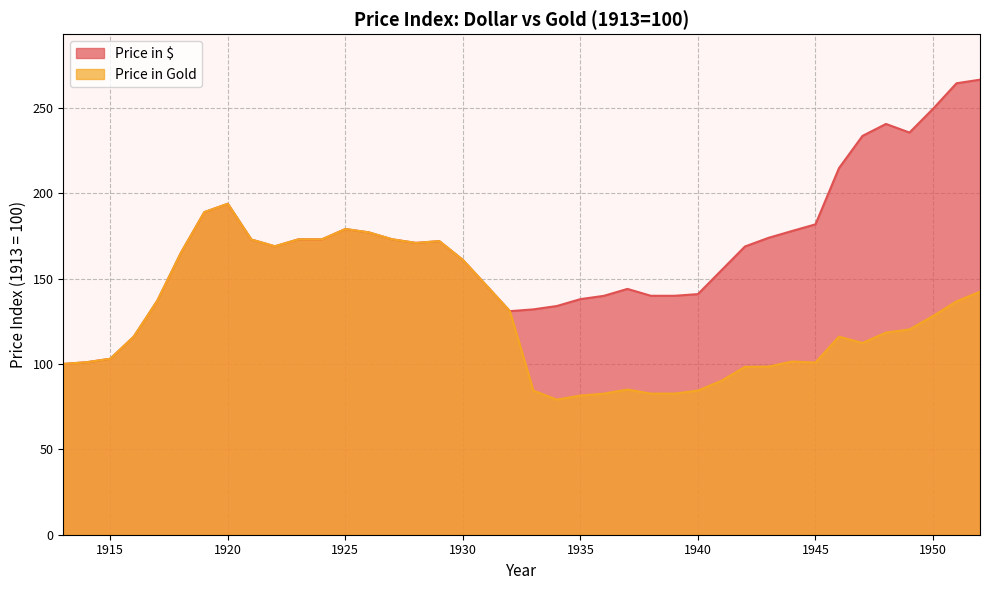

Between 1932 and 1924, which is larger?

1924